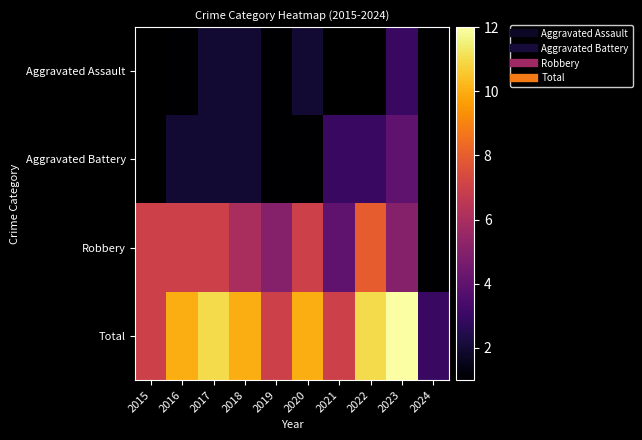

What is the greatest value displayed?

12.0